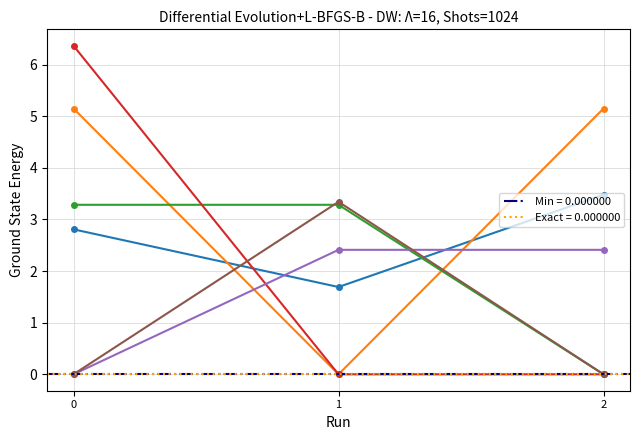

What is the total value across all series at 0?

17.6